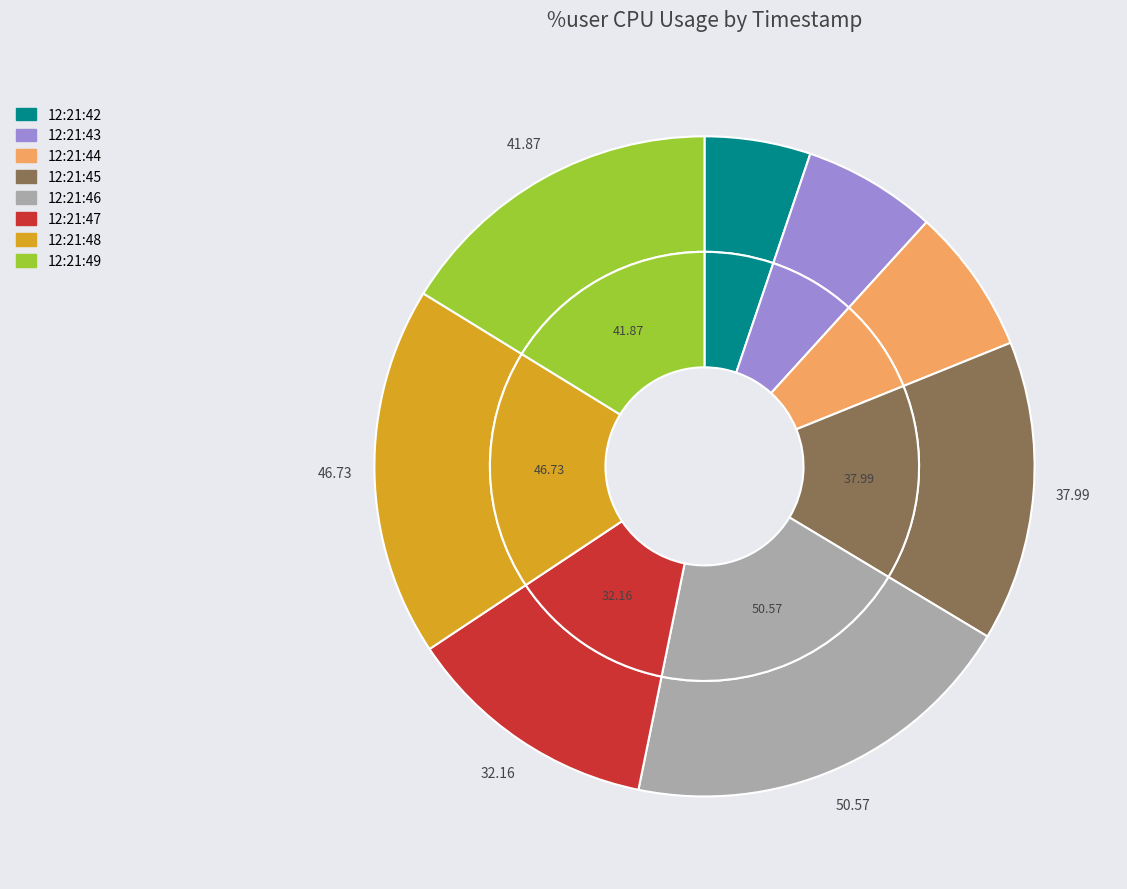

Does 12:21:49 account for over 50% of the chart?

No